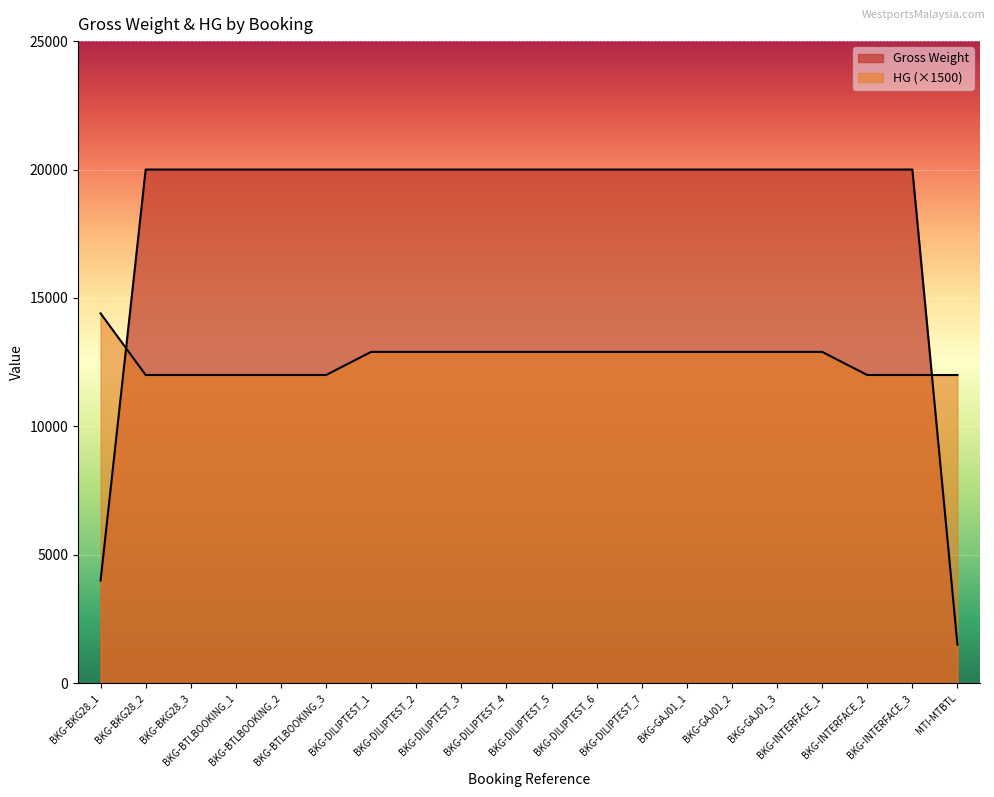

Is the value of HG at BKG-DILIPTEST_4 greater than the value of Gross Weight at BKG-BKG28_2?

No